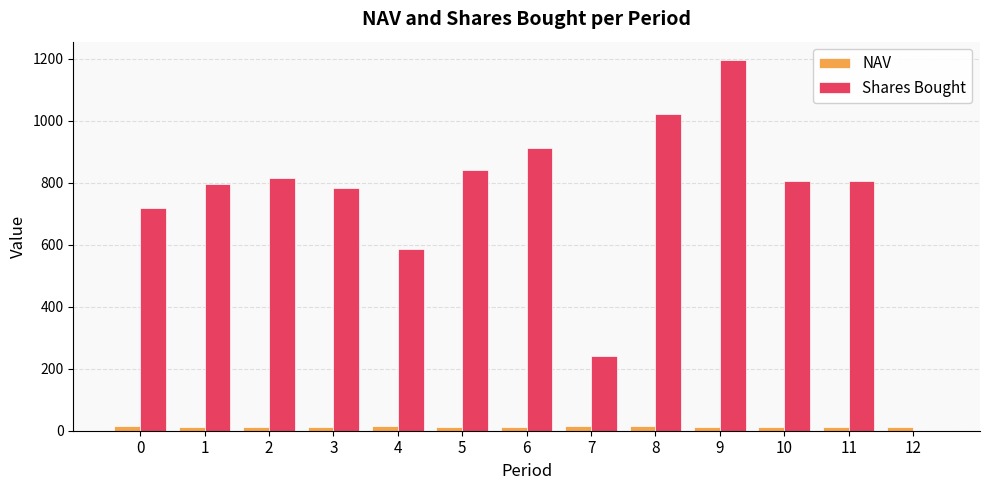

What is the maximum value for Shares Bought?

1195.2